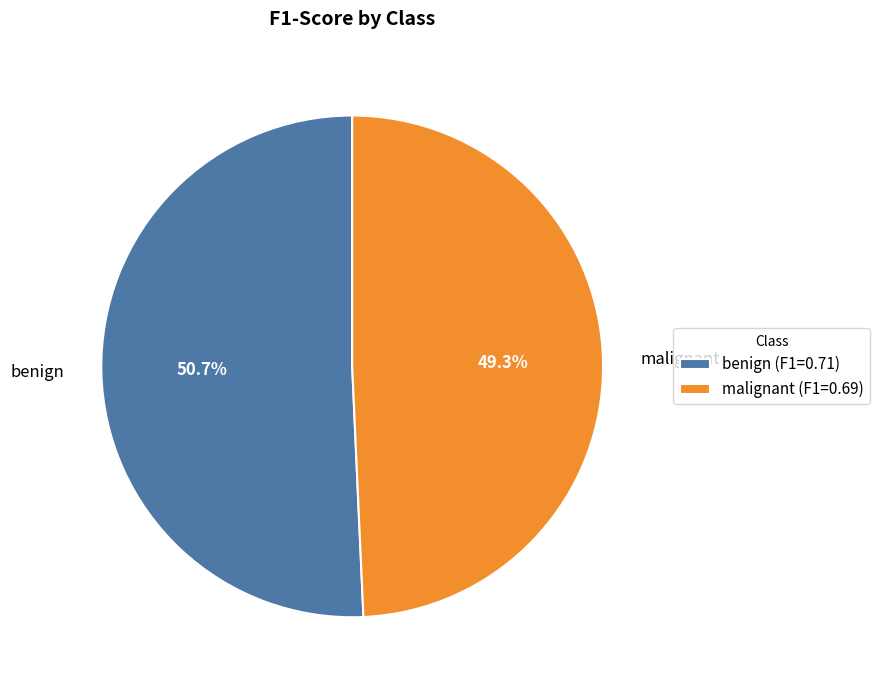

How many segments does this pie chart have?

2